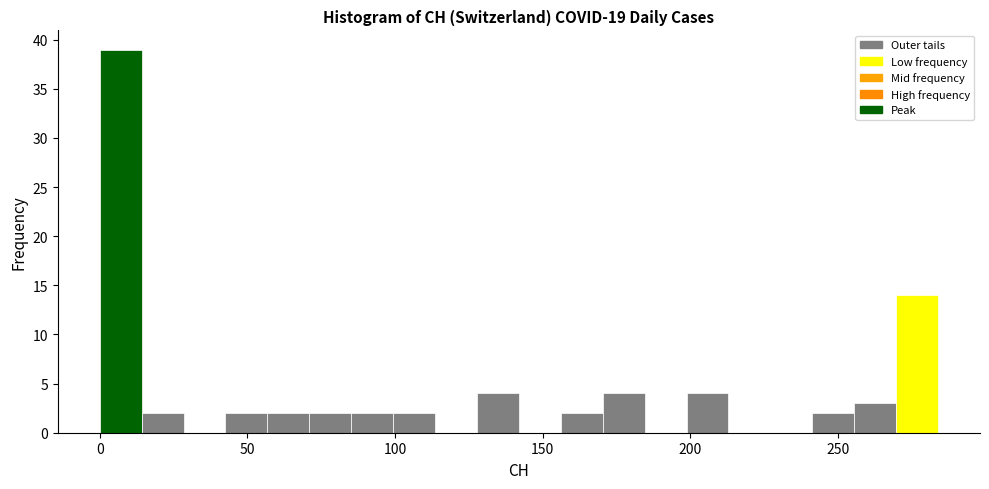

Read against the x-axis, roughly where is the centre of the tallest bar?

5